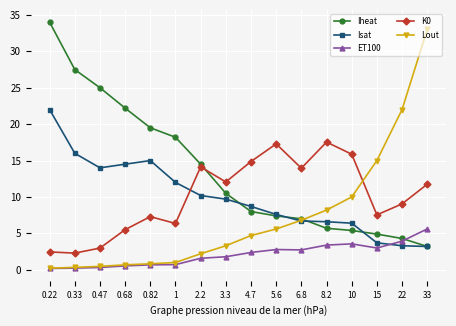

How many lines are shown in the chart?

5